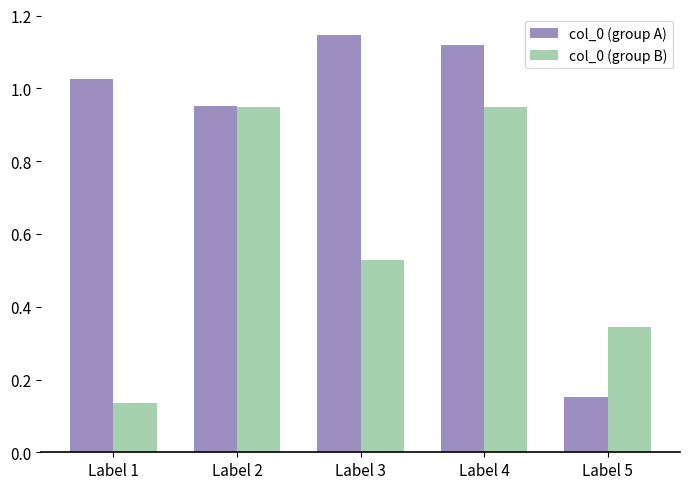

Which has a higher value, Label 1 or Label 4?

Label 4